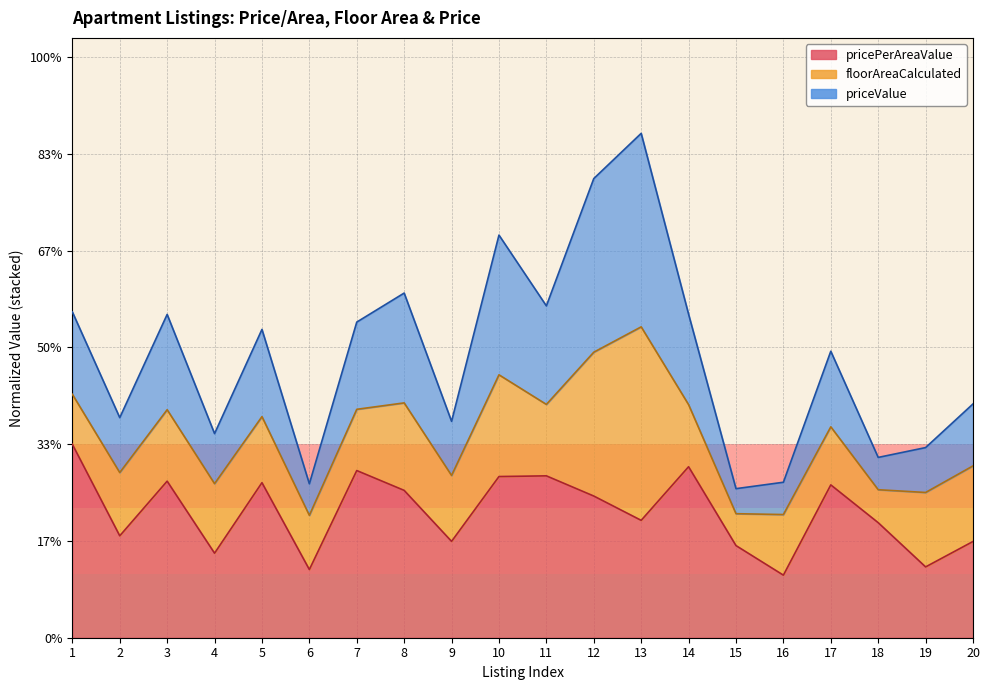

True or false: priceValue has a value of 0.7 at 11.

False